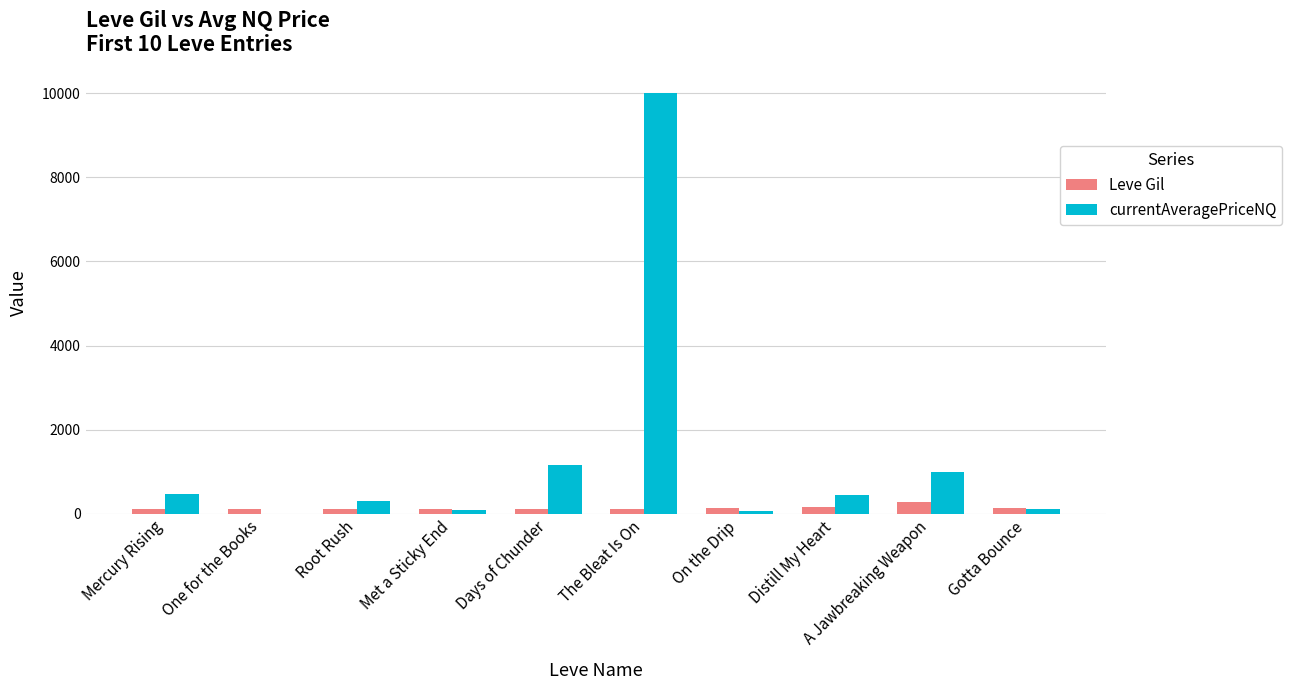

What value does the currentAveragePriceNQ series have at Distill My Heart?

450.0